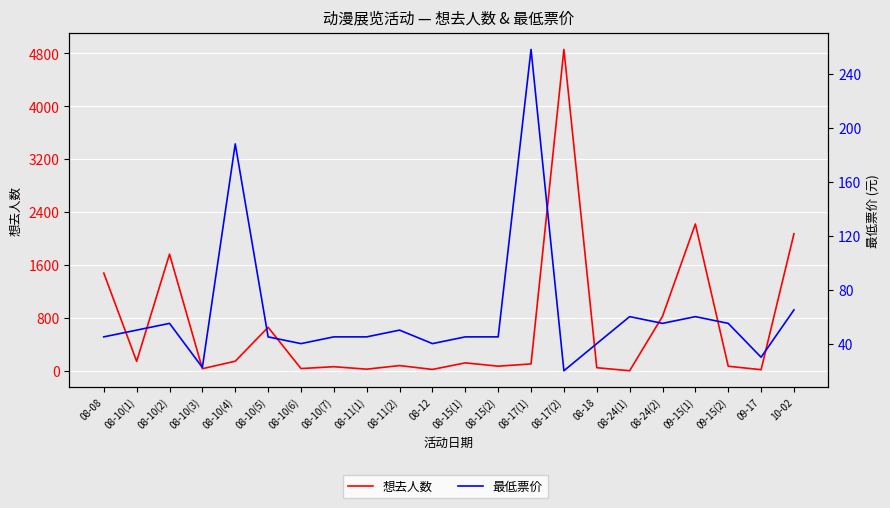

Does the chart display data point markers on the line(s)?

No